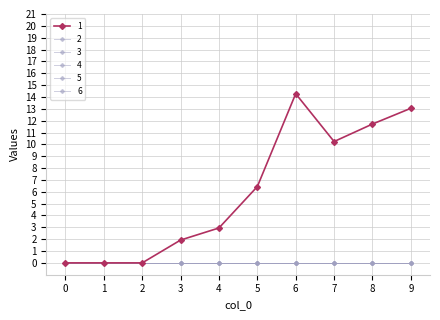

Rank the series at 1 from lowest to highest value.

1, 2, 3, 4, 5, 6